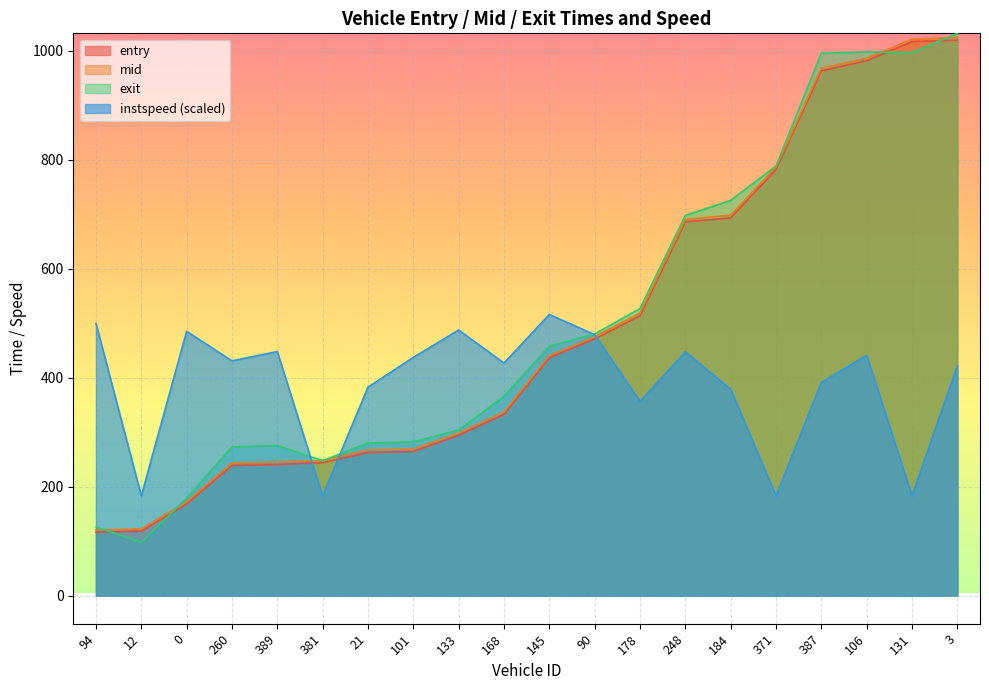

What are all the series names shown in the legend?

entry, mid, exit, instspeed (scaled)